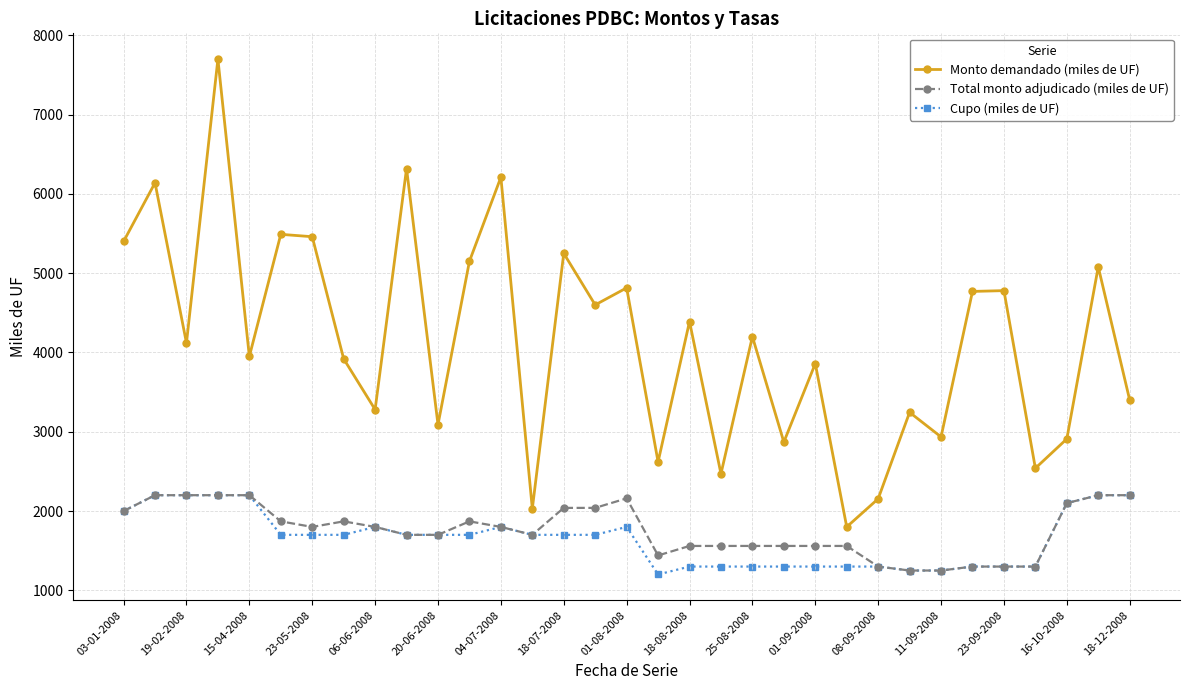

What are all the series names shown in the legend?

Monto demandado (miles de UF), Total monto adjudicado (miles de UF), Cupo (miles de UF)